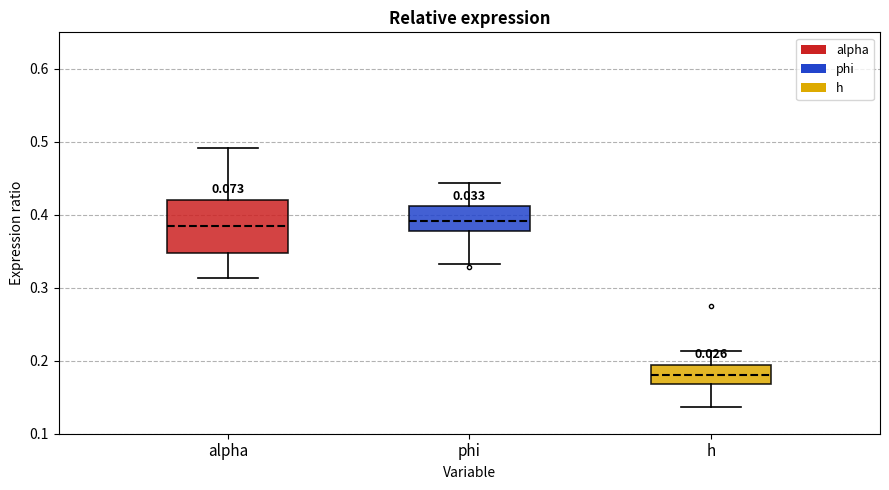

Reading left to right, transcribe this box plot: for each box, give where its median line is, the range the box spans, and where its two whiskers end, as read against the y-axis. The values are not printed on the chart, so give them approximately, as read against the axis.

alpha: median 0.39, box 0.35 to 0.42, whiskers 0.31 to 0.49
phi: median 0.39, box 0.38 to 0.41, whiskers 0.33 to 0.44
h: median 0.18, box 0.17 to 0.19, whiskers 0.14 to 0.21